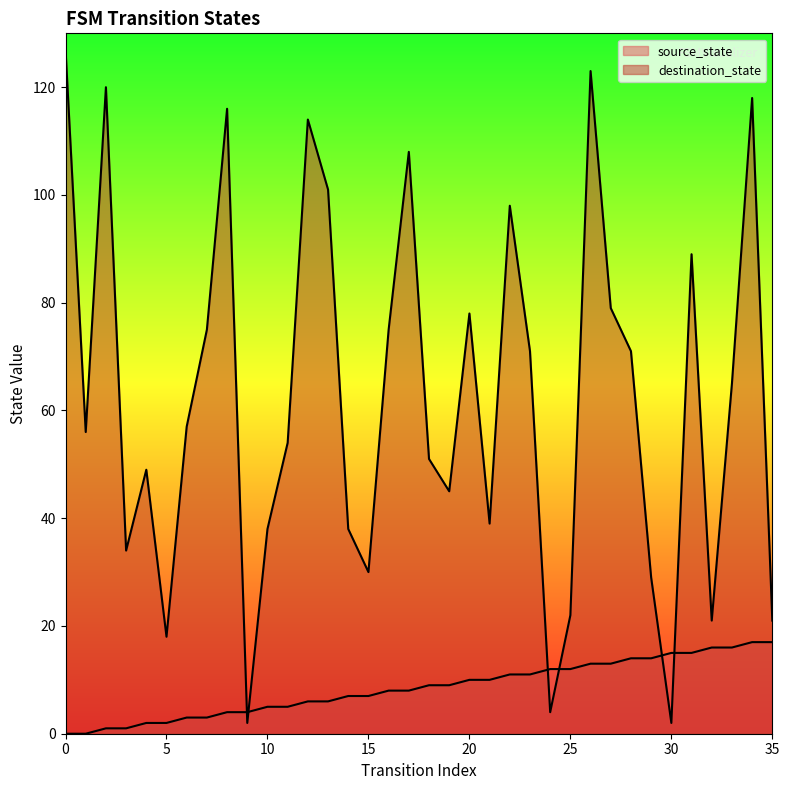

True or false: destination_state has a value of 18 at 5.

True